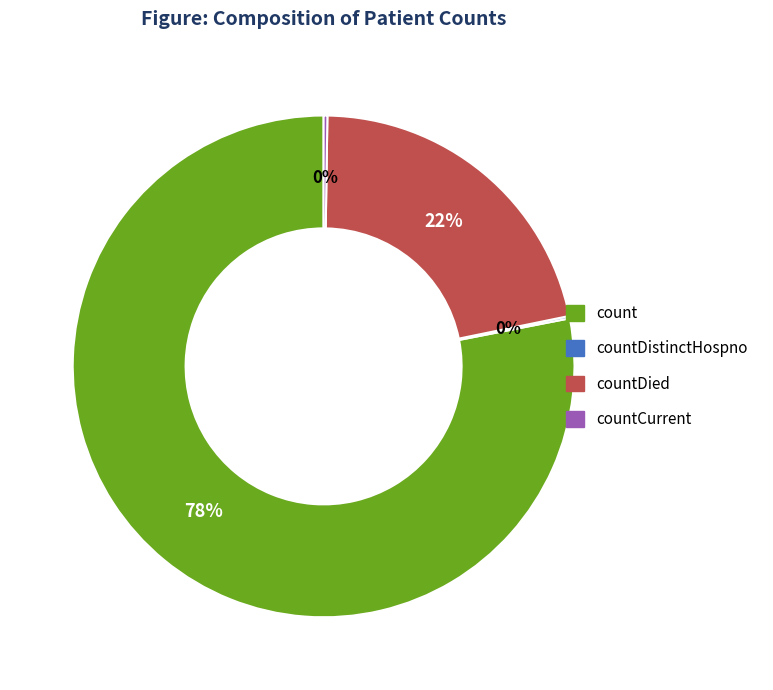

To the nearest percent, what is the average slice percentage?

25%